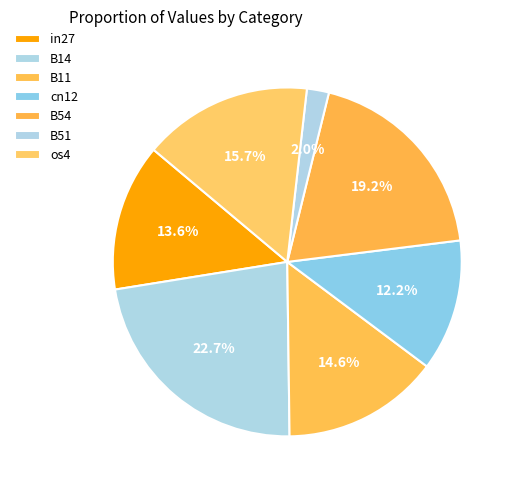

To the nearest percent, what is the difference between the largest and smallest slice percentages?

21%